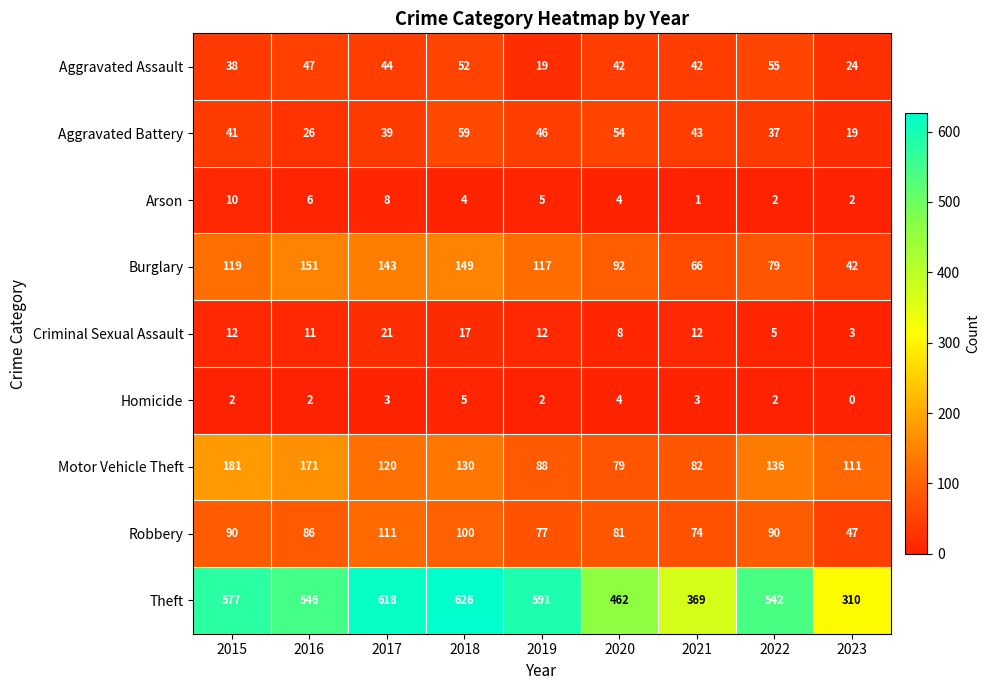

The Arson series shows 8 at 2019. True or false?

False